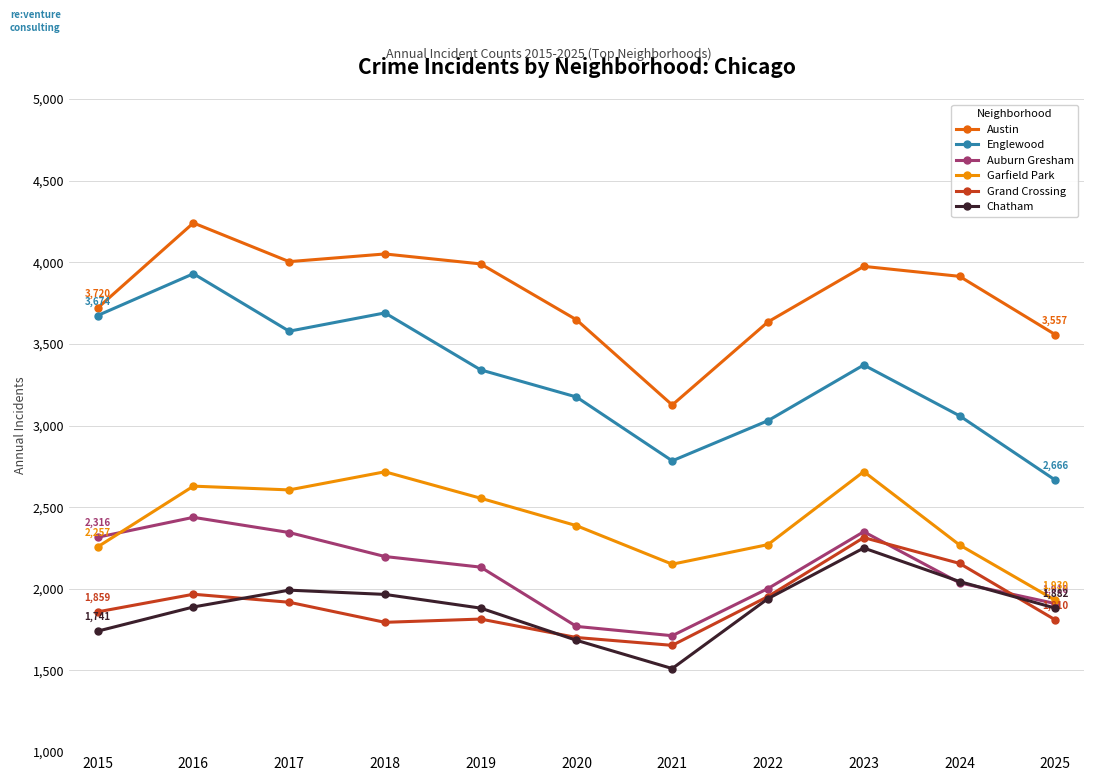

At how many categories does at least one series exceed 2919?

11